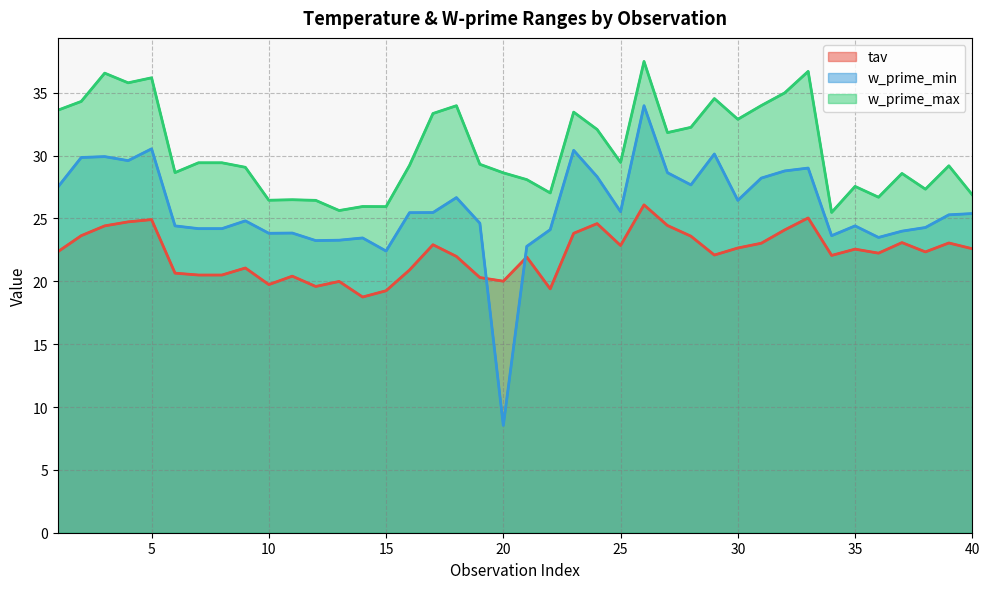

True or false: w_prime_max and w_prime_min cross at least once.

False